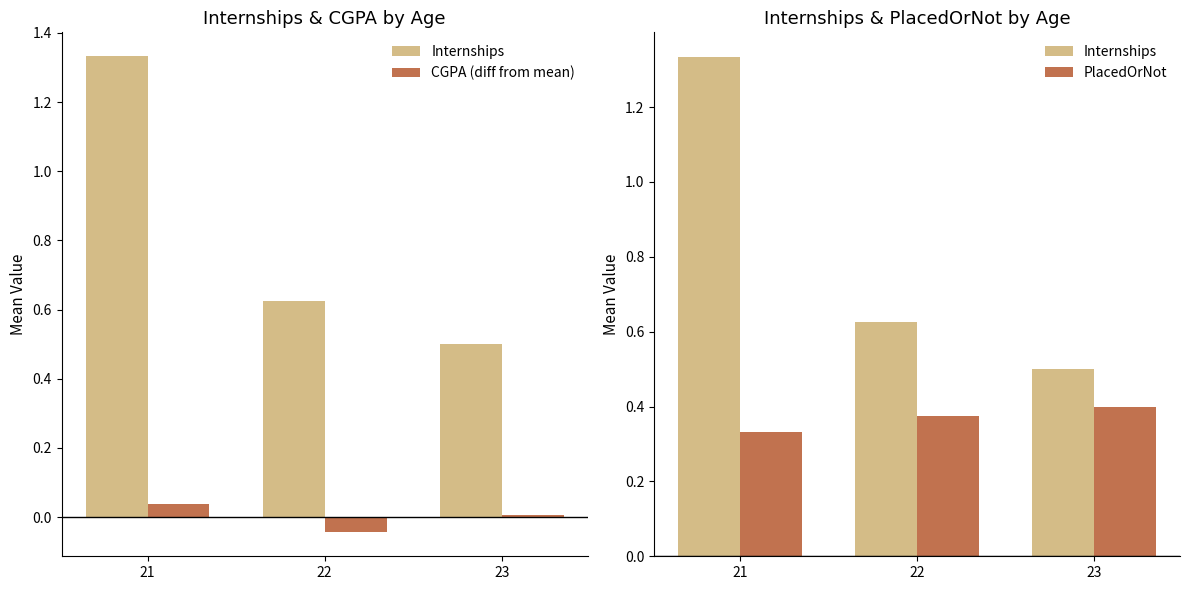

At how many categories does at least one series exceed 0?

3